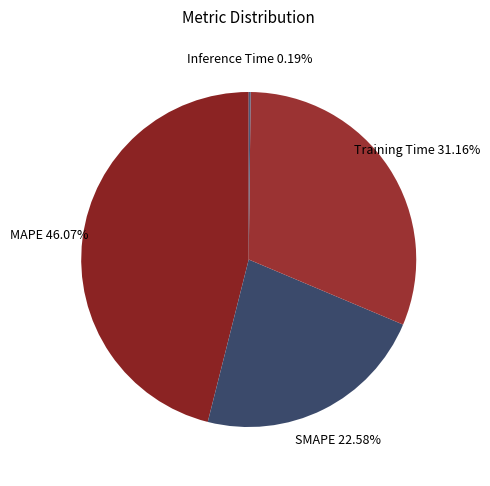

What percentage is the Training Time slice, to the nearest percent?

31%